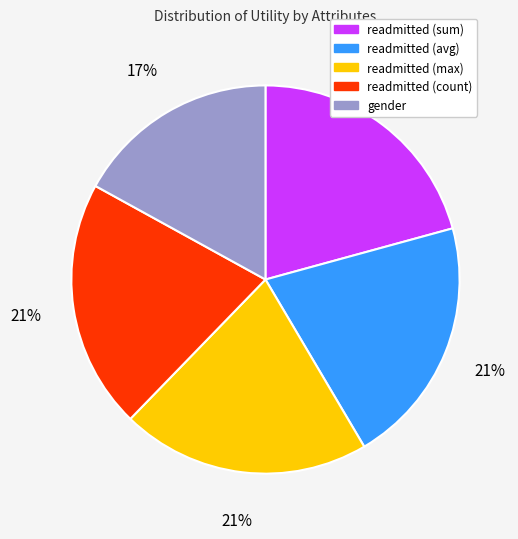

Is it true that gender is 17% of the pie?

True